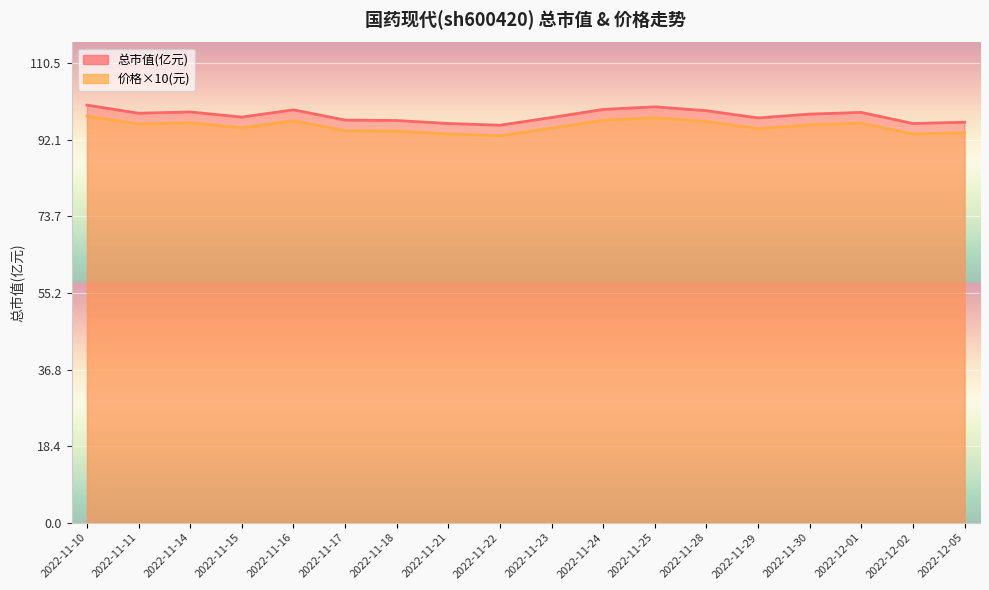

Between 2022-11-11 and 2022-11-25, which series saw the biggest shift?

总市值(亿元)